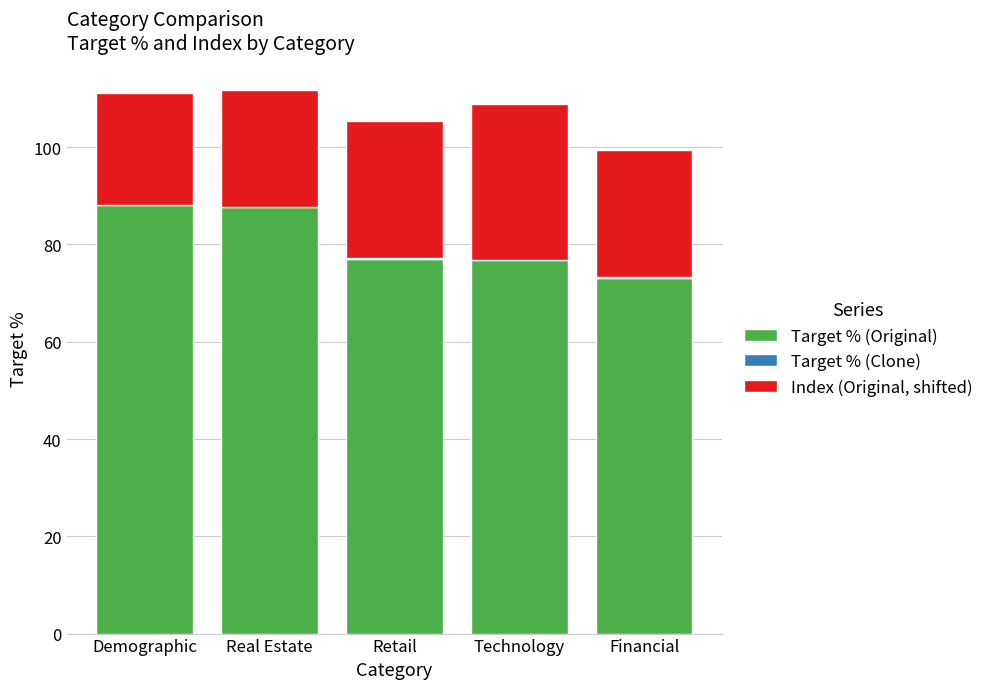

At Retail, list the series in order from largest to smallest.

Target % (Original), Index (Original, shifted), Target % (Clone)